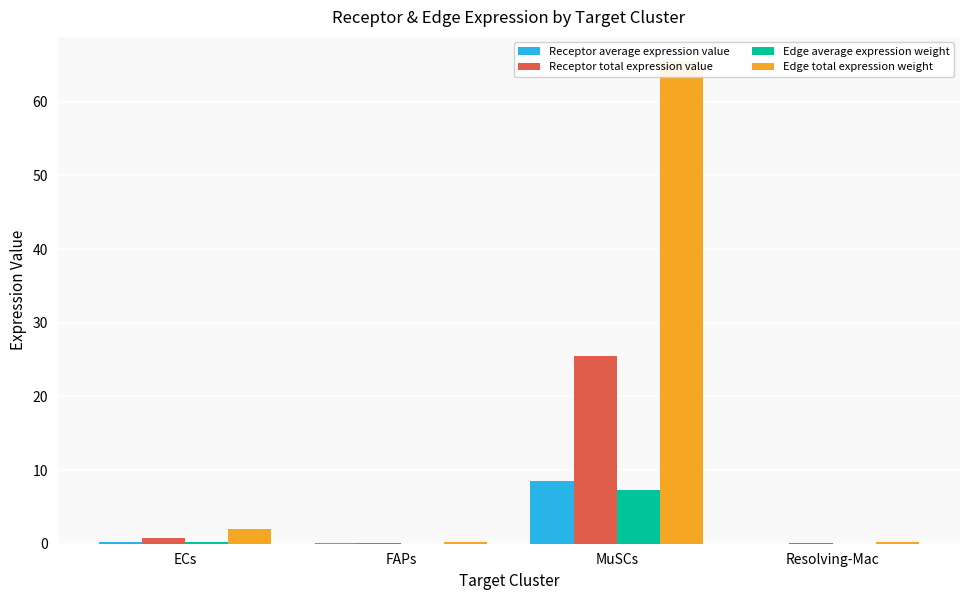

What is the average value of the Receptor average expression value series?

2.2